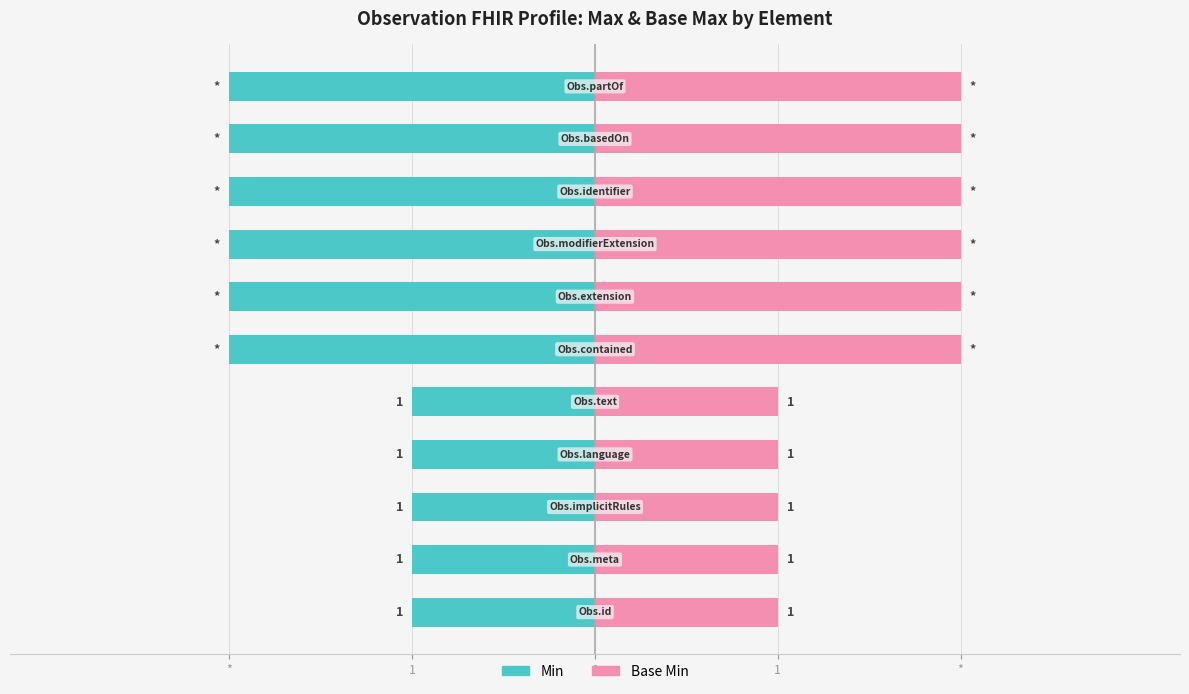

What is the spread (max minus min) of values at *?

2